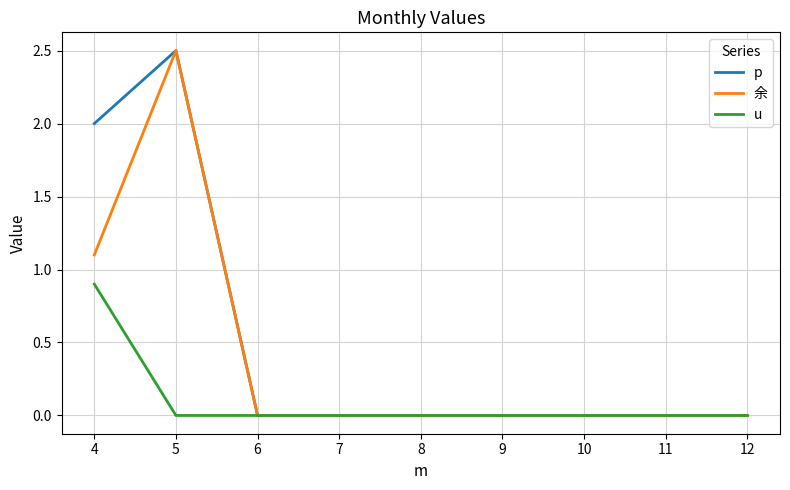

What is the difference between the maximum and second lowest values in the u series?

0.9